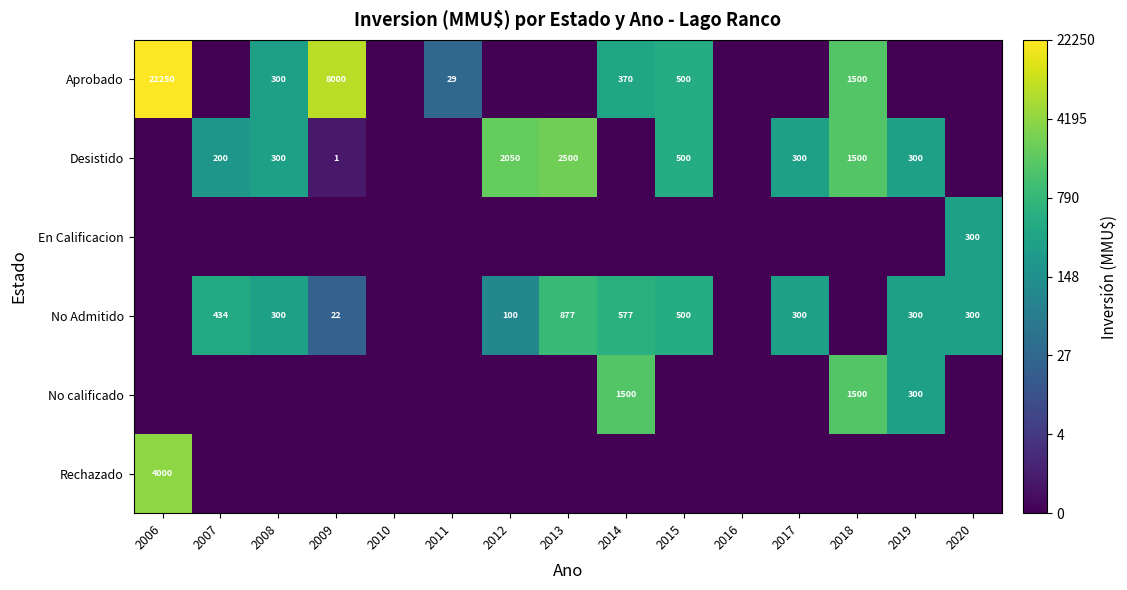

Is it true that Aprobado equals 146 at 2015?

False